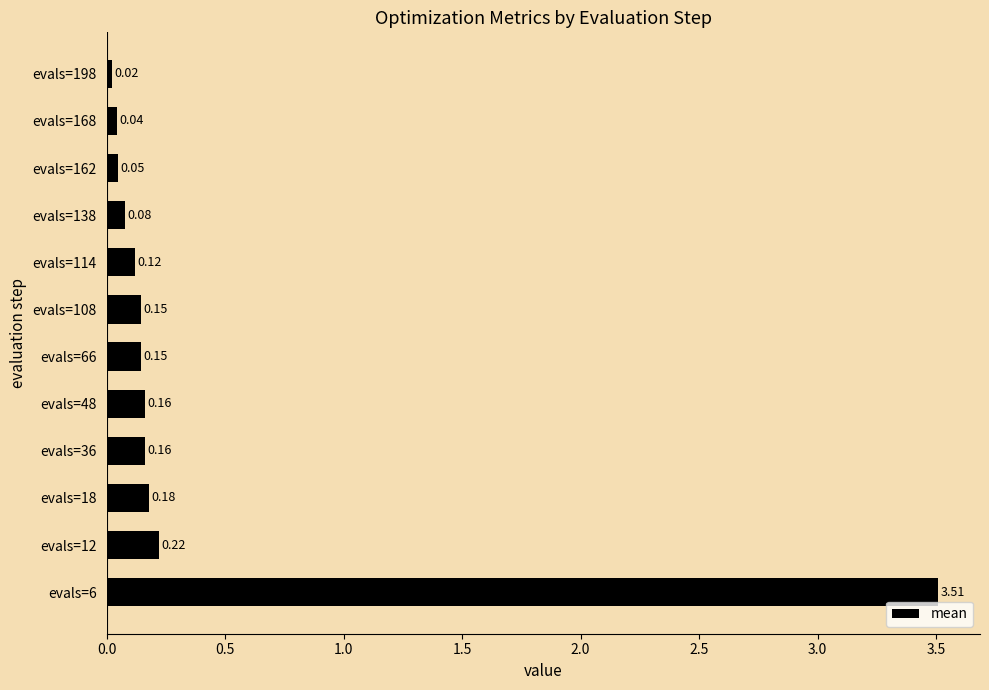

What is the sum of all values?

4.8